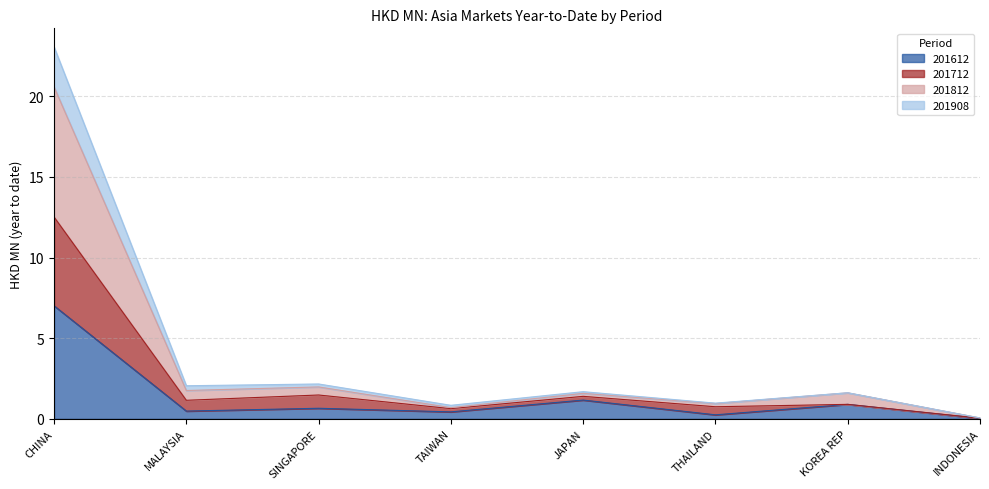

True or false: 201812 and 201712 intersect in this chart.

False